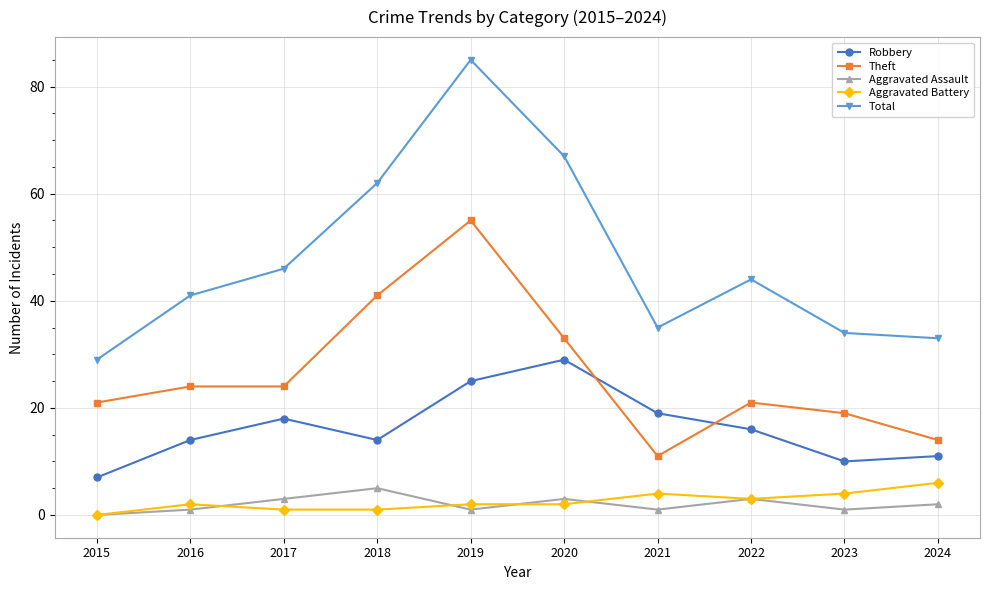

Reading left to right, list all the values displayed in this chart.

Robbery: 2015=7	2016=14	2017=18	2018=14	2019=25	2020=29	2021=19	2022=16	2023=10	2024=11
Theft: 2015=21	2016=24	2017=24	2018=41	2019=55	2020=33	2021=11	2022=21	2023=19	2024=14
Aggravated Assault: 2015=0	2016=1	2017=3	2018=5	2019=1	2020=3	2021=1	2022=3	2023=1	2024=2
Aggravated Battery: 2015=0	2016=2	2017=1	2018=1	2019=2	2020=2	2021=4	2022=3	2023=4	2024=6
Total: 2015=29	2016=41	2017=46	2018=62	2019=85	2020=67	2021=35	2022=44	2023=34	2024=33